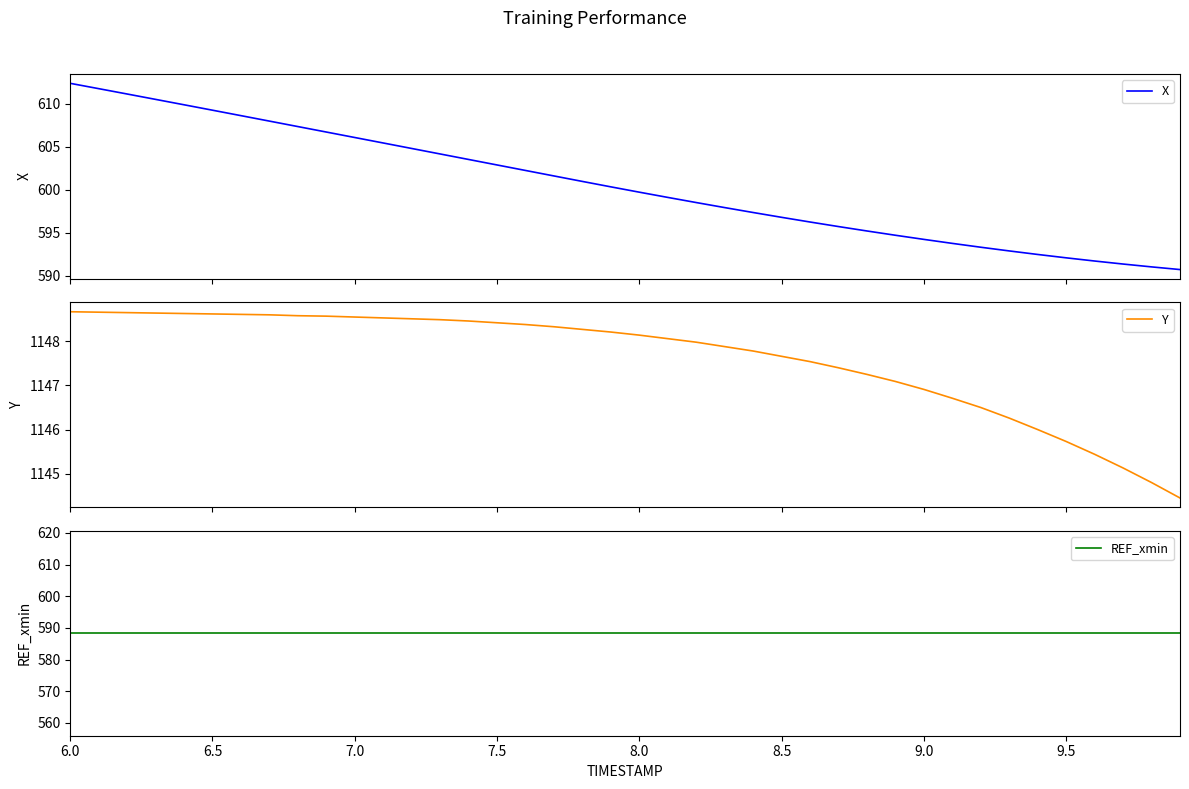

What is the difference between the maximum and minimum values in the Y series?

4.2